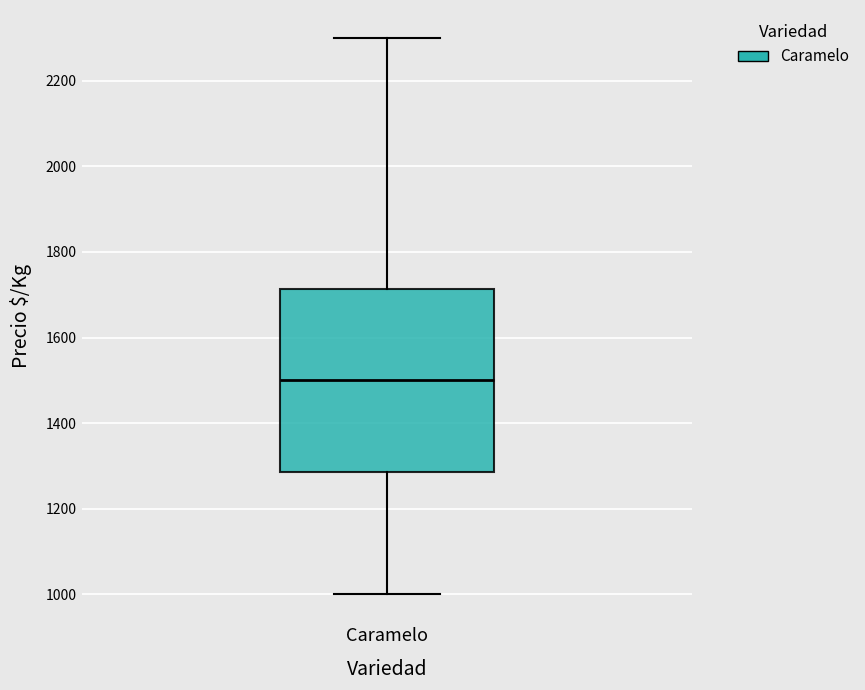

Transcribe this box plot: give where the median line is, the range the box spans, and where the two whiskers end, as read against the y-axis. The values are not printed on the chart, so give them approximately, as read against the axis.

median 1500, box 1280 to 1720, whiskers 1000 to 2300